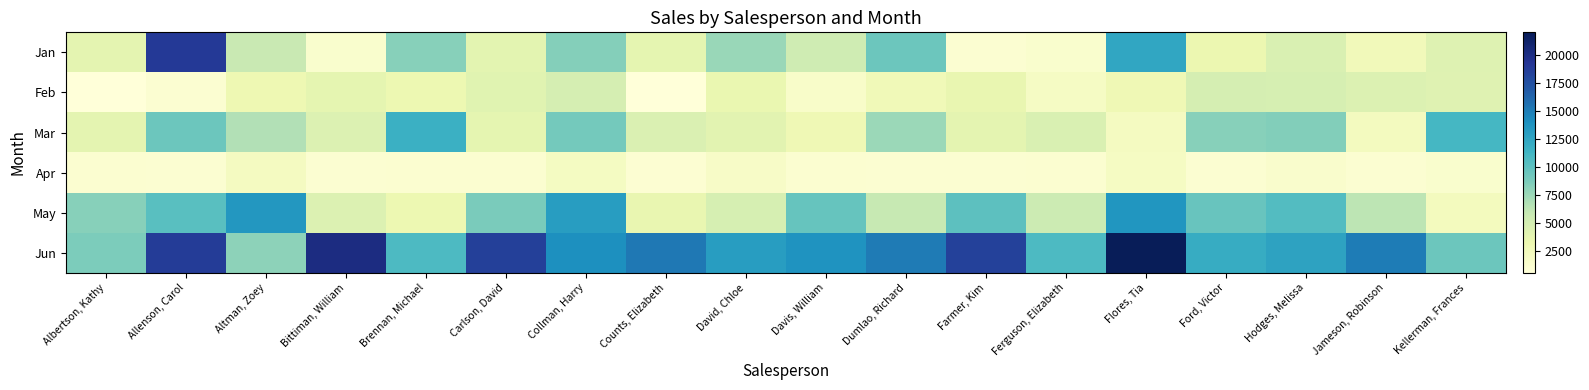

Reading right to left, list all the values displayed in this chart.

Jan: Kellerman, Frances=4281	Jameson, Robinson=2552	Hodges, Melissa=4624	Ford, Victor=3251	Flores, Tia=12398	Ferguson, Elizabeth=1333	Farmer, Kim=1103	Dumlao, Richard=9333	Davis, William=5304	David, Chloe=7605	Counts, Elizabeth=3742	Collman, Harry=8337	Carlson, David=3945	Brennan, Michael=8296	Bittiman, William=1344	Altman, Zoey=5725	Allenson, Carol=18930	Albertson, Kathy=3799
Feb: Kellerman, Frances=4172	Jameson, Robinson=4459	Hodges, Melissa=4798	Ford, Victor=4931	Flores, Tia=2883	Ferguson, Elizabeth=1913	Farmer, Kim=3470	Dumlao, Richard=2779	Davis, William=1562	David, Chloe=3428	Counts, Elizabeth=521	Collman, Harry=4906	Carlson, David=4056	Brennan, Michael=3152	Bittiman, William=3755	Altman, Zoey=3072	Allenson, Carol=1042	Albertson, Kathy=557
Mar: Kellerman, Frances=11074	Jameson, Robinson=2248	Hodges, Melissa=8420	Ford, Victor=8283	Flores, Tia=2142	Ferguson, Elizabeth=4596	Farmer, Kim=3862	Dumlao, Richard=7549	Davis, William=2945	David, Chloe=3973	Counts, Elizabeth=4505	Collman, Harry=9007	Carlson, David=3726	Brennan, Michael=11601	Bittiman, William=4415	Altman, Zoey=6702	Allenson, Carol=9355	Albertson, Kathy=3863
Apr: Kellerman, Frances=1282	Jameson, Robinson=1058	Hodges, Melissa=1389	Ford, Victor=1054	Flores, Tia=2014	Ferguson, Elizabeth=1126	Farmer, Kim=1040	Dumlao, Richard=1101	Davis, William=1176	David, Chloe=1716	Counts, Elizabeth=1024	Collman, Harry=2113	Carlson, David=1135	Brennan, Michael=1122	Bittiman, William=1089	Altman, Zoey=2116	Allenson, Carol=1100	Albertson, Kathy=1117
May: Kellerman, Frances=2365	Jameson, Robinson=6267	Hodges, Melissa=10468	Ford, Victor=9543	Flores, Tia=13547	Ferguson, Elizabeth=5503	Farmer, Kim=10024	Dumlao, Richard=5850	Davis, William=9642	David, Chloe=4839	Counts, Elizabeth=3528	Collman, Harry=13090	Carlson, David=8817	Brennan, Michael=3170	Bittiman, William=4404	Altman, Zoey=13452	Allenson, Carol=10185	Albertson, Kathy=8237
Jun: Kellerman, Frances=9380	Jameson, Robinson=14982	Hodges, Melissa=12677	Ford, Victor=11967	Flores, Tia=21983	Ferguson, Elizabeth=10686	Farmer, Kim=18389	Dumlao, Richard=15065	Davis, William=13714	David, Chloe=13085	Counts, Elizabeth=15275	Collman, Harry=13953	Carlson, David=18524	Brennan, Michael=10733	Bittiman, William=20114	Altman, Zoey=8046	Allenson, Carol=18749	Albertson, Kathy=8690